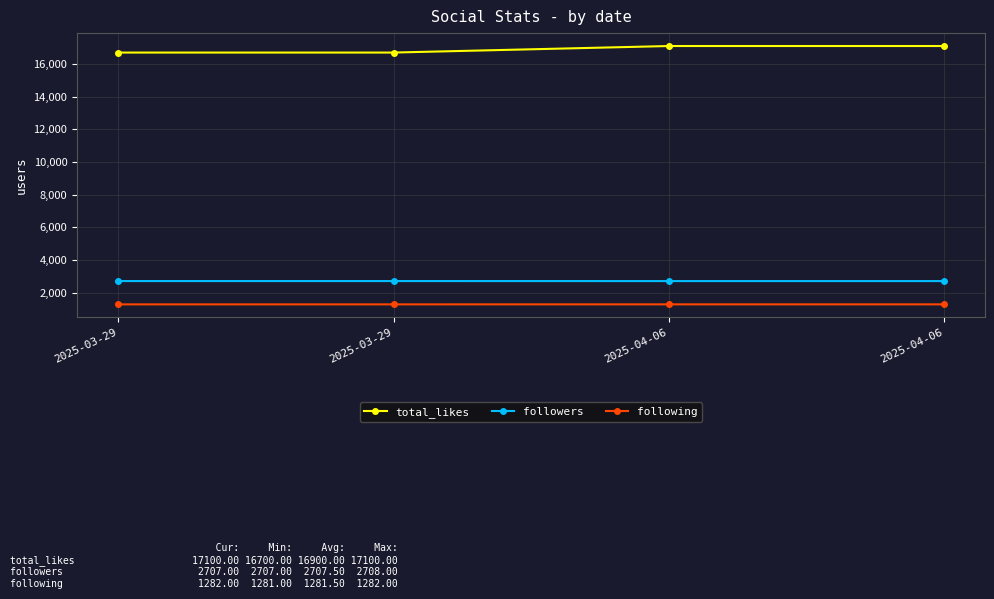

True or false: following and total_likes intersect in this chart.

False